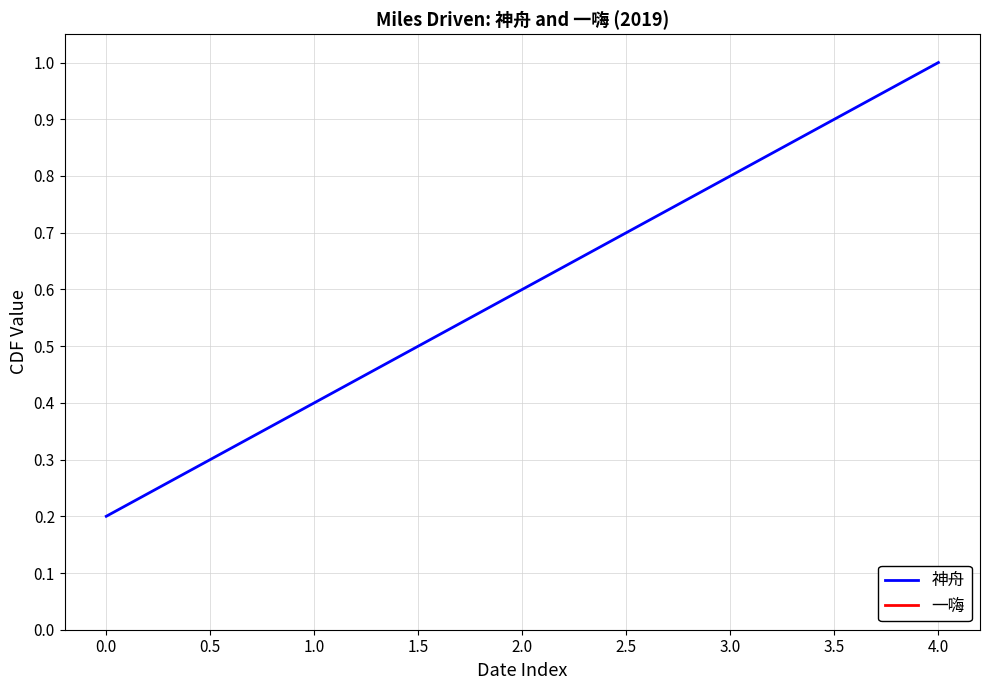

Rank the categories by 神舟 value from highest to lowest.

4.0, 3.0, 2.0, 1.0, 0.0